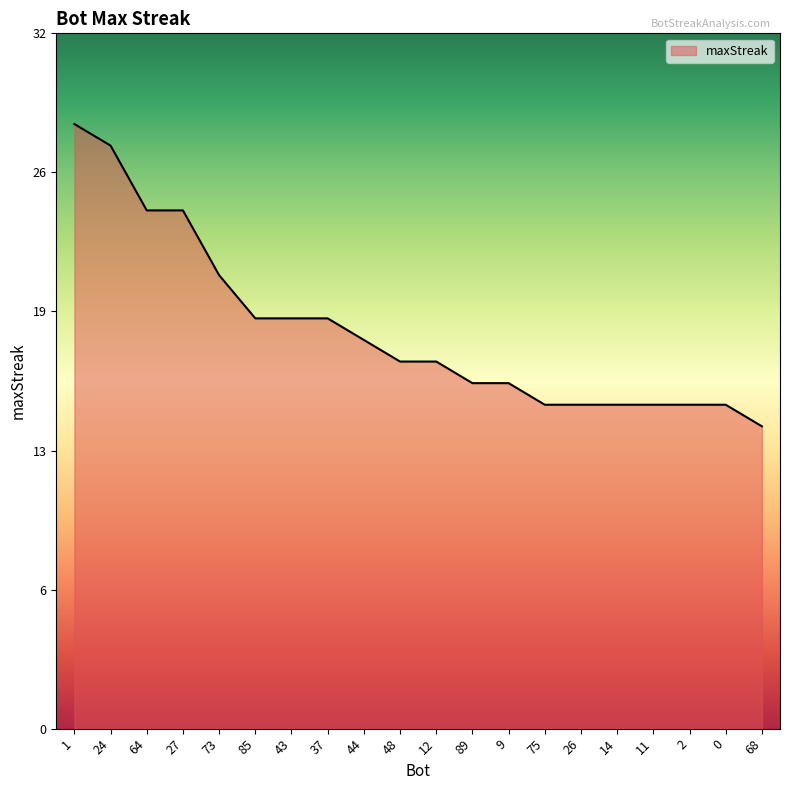

What position from the left is 85?

6